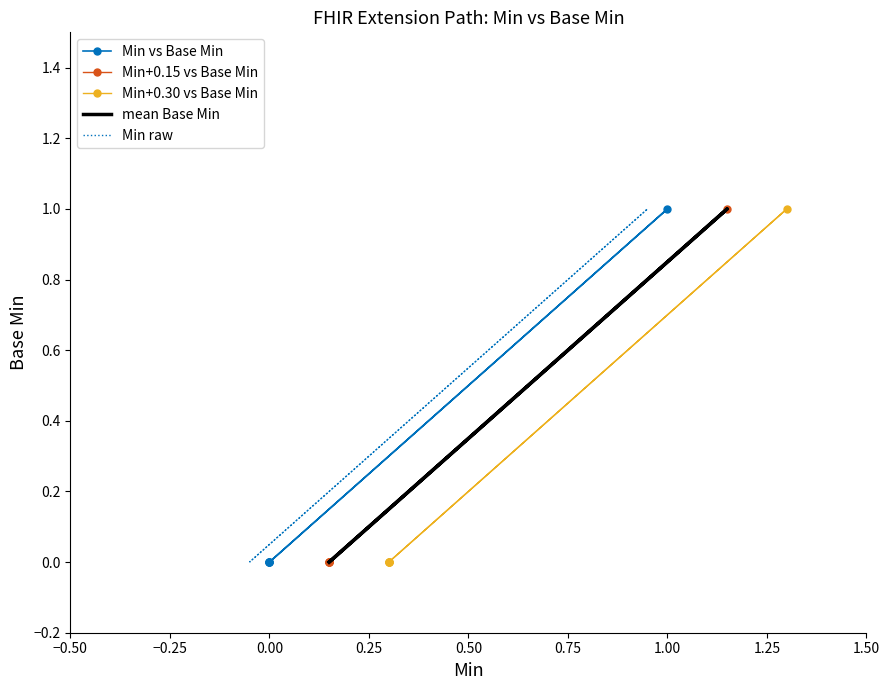

True or false: Min vs Base Min and Min+0.30 vs Base Min intersect in this chart.

False